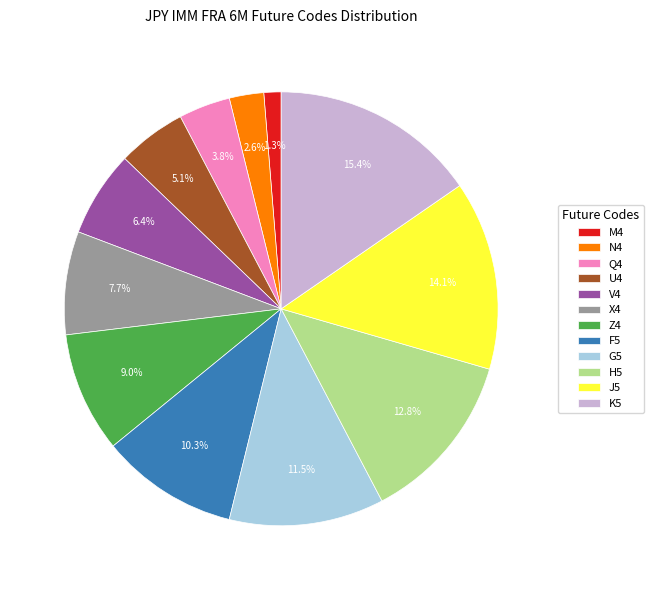

To the nearest percent, what percentage of the pie is Z4?

9%